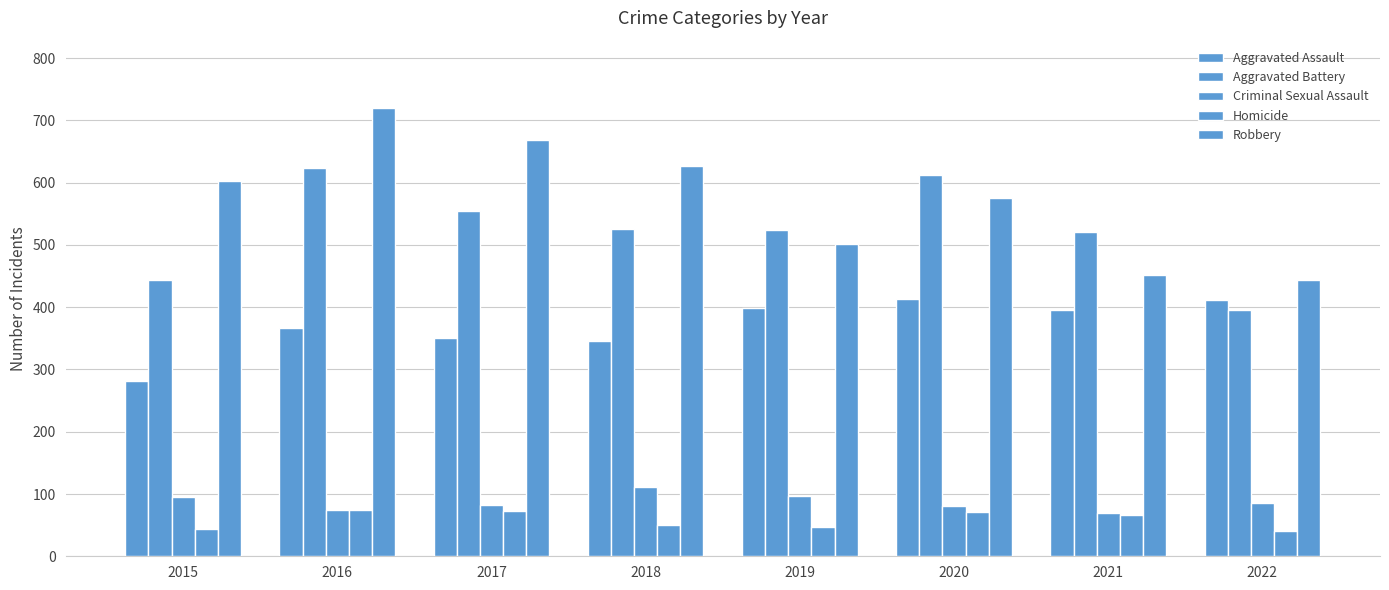

How many distinct data groups are displayed?

5